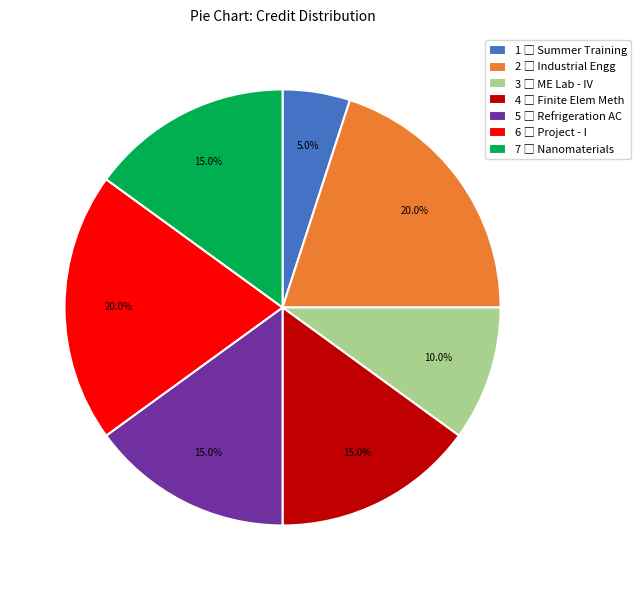

To the nearest percent, what is the difference between the 6 and 5 slice percentages?

5%